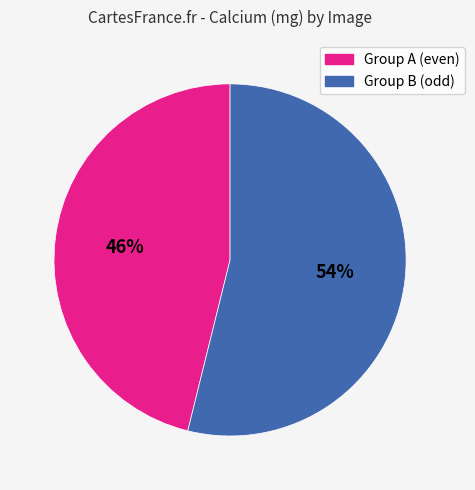

To the nearest percent, what is the difference between the largest and smallest slice percentages?

8%